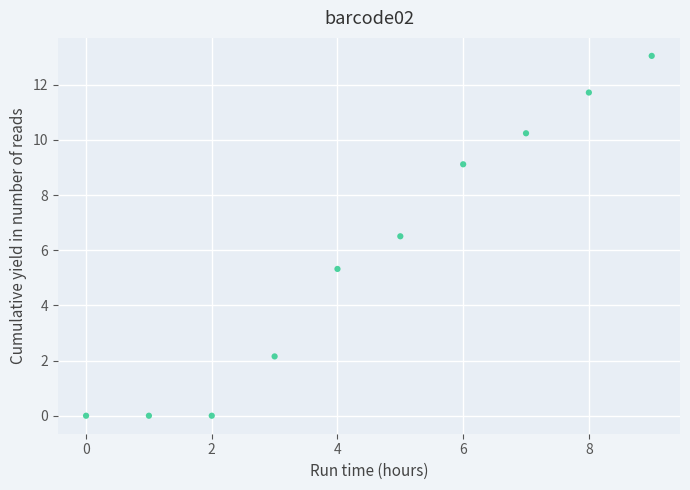

What Y value in the scatter plot is closest to 6?

6.5